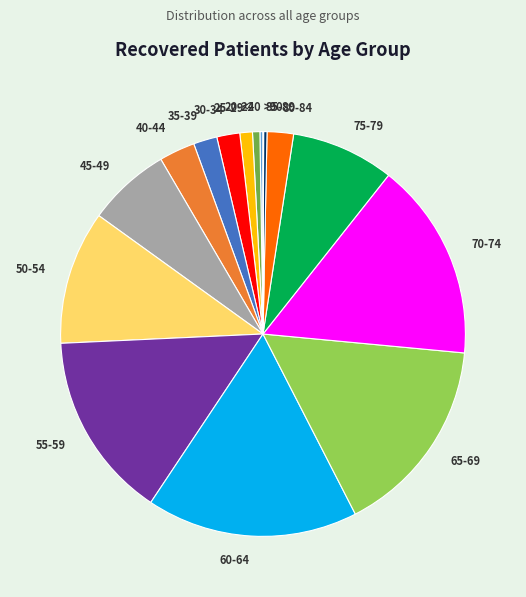

Is it true that 45-49 is 2% of the pie?

False